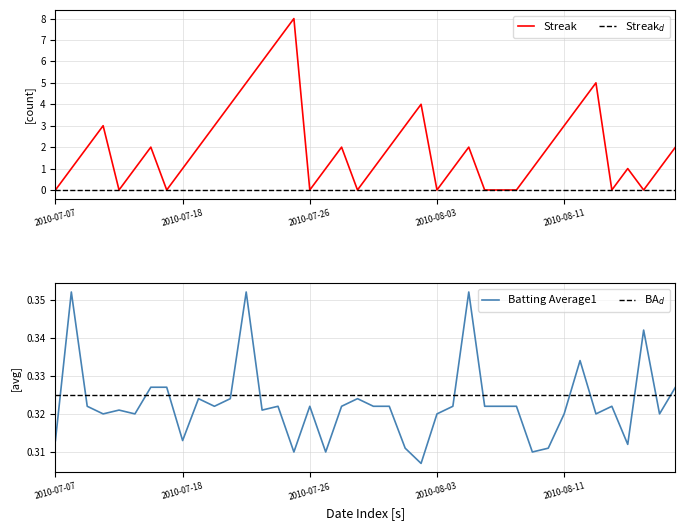

What is the difference between the maximum and minimum values in the Streak series?

8